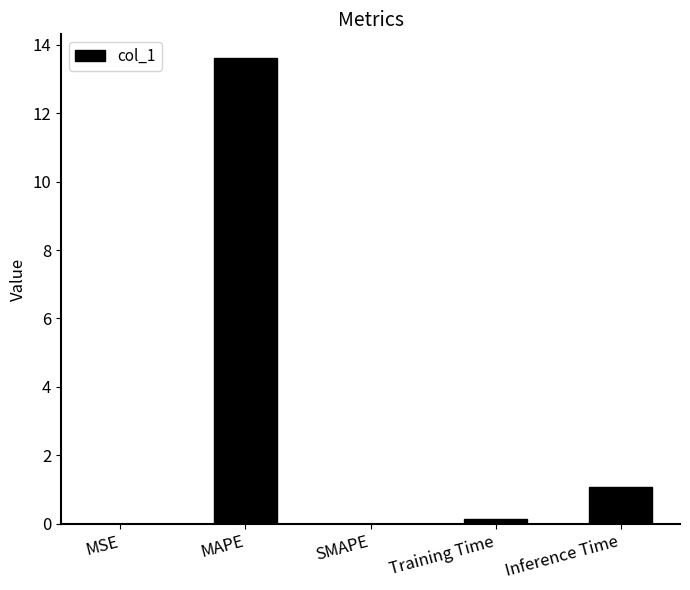

Between Inference Time and SMAPE, which is larger?

Inference Time